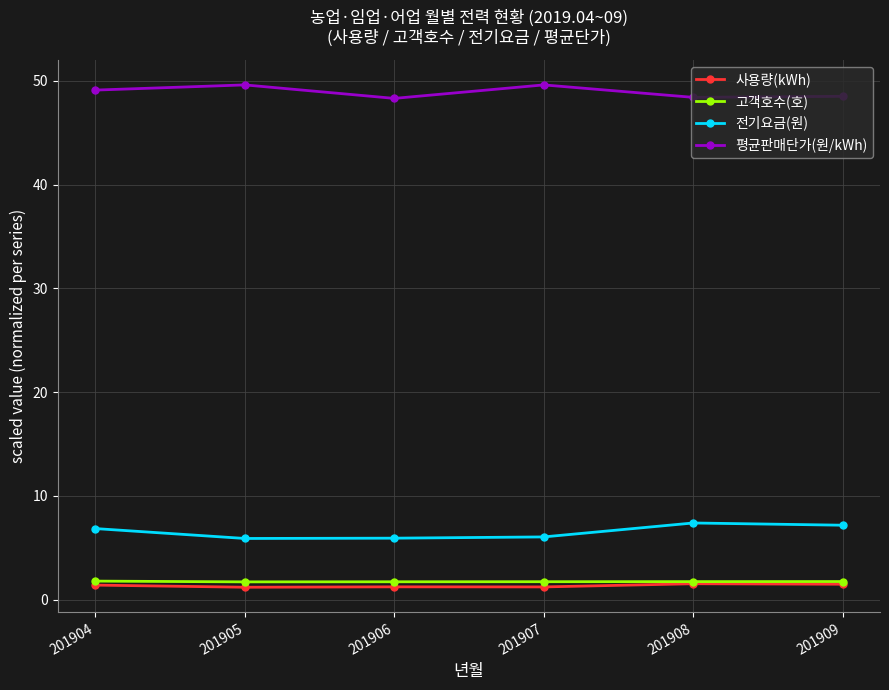

Is it true that 사용량(kWh) equals 1.2 at 201907?

True